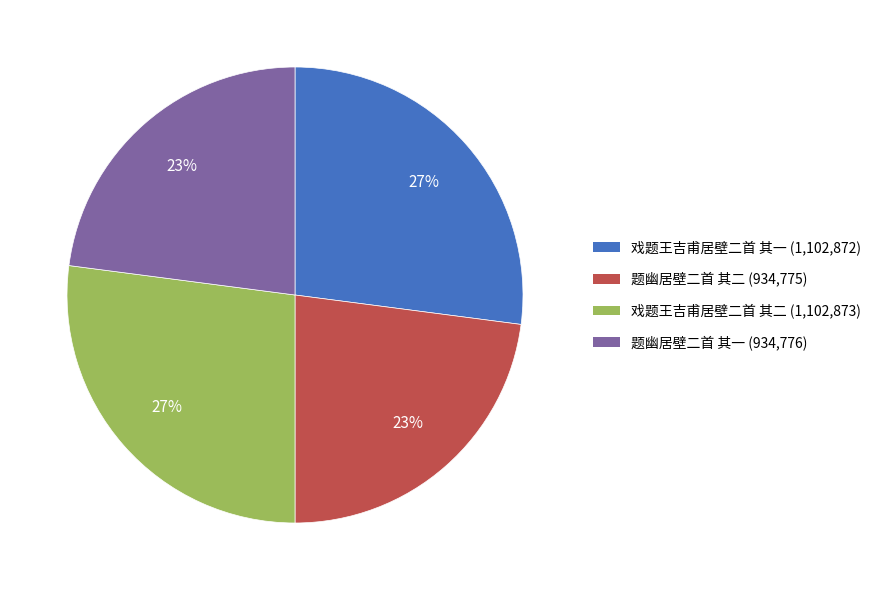

Approximately how many times larger is the value at 戏题王吉甫居壁二首 其二 (1,102,873) compared to 题幽居壁二首 其一 (934,776)?

1.2